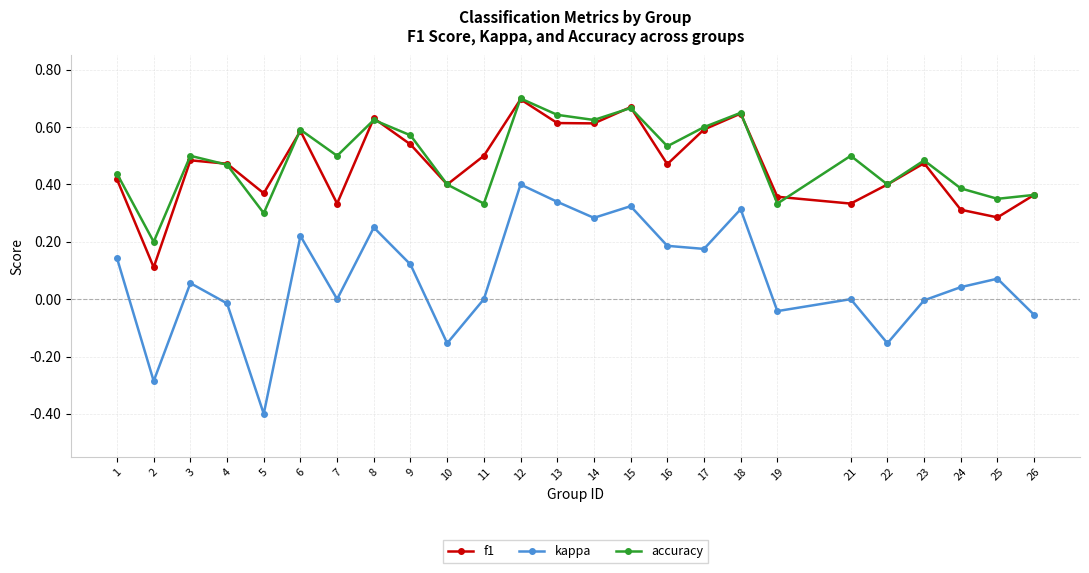

The accuracy series shows 0.4 at 13. True or false?

False